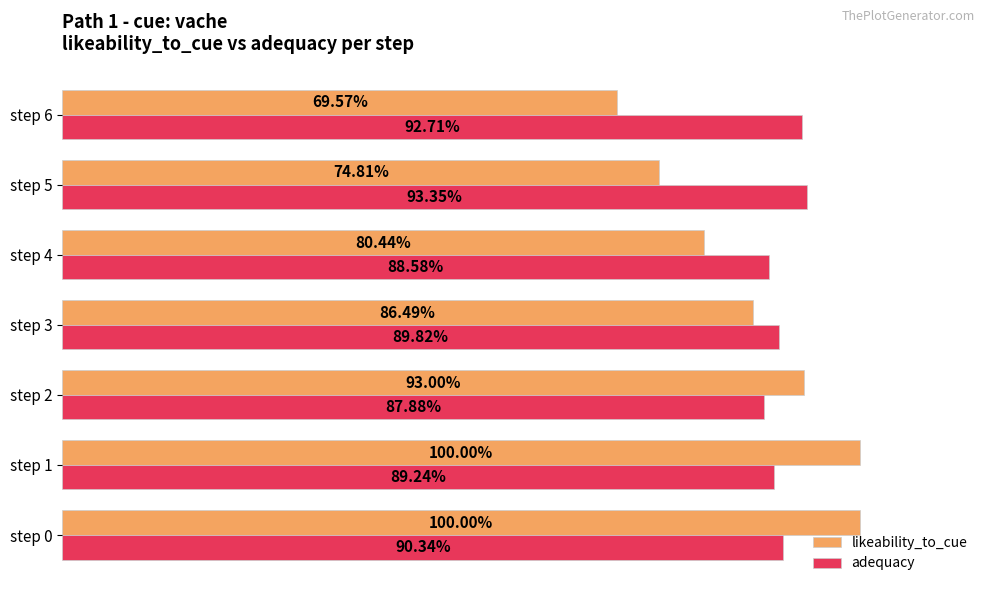

What is the average value of the adequacy series?

0.9